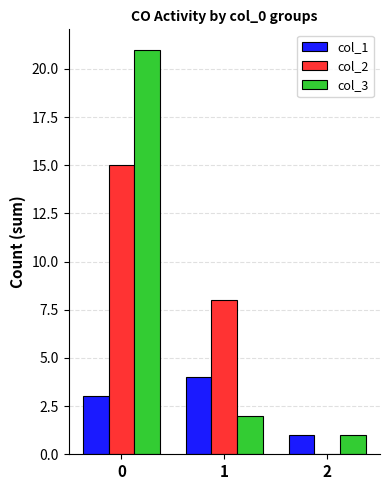

What is the difference between the col_3 values at 2 and 1?

1